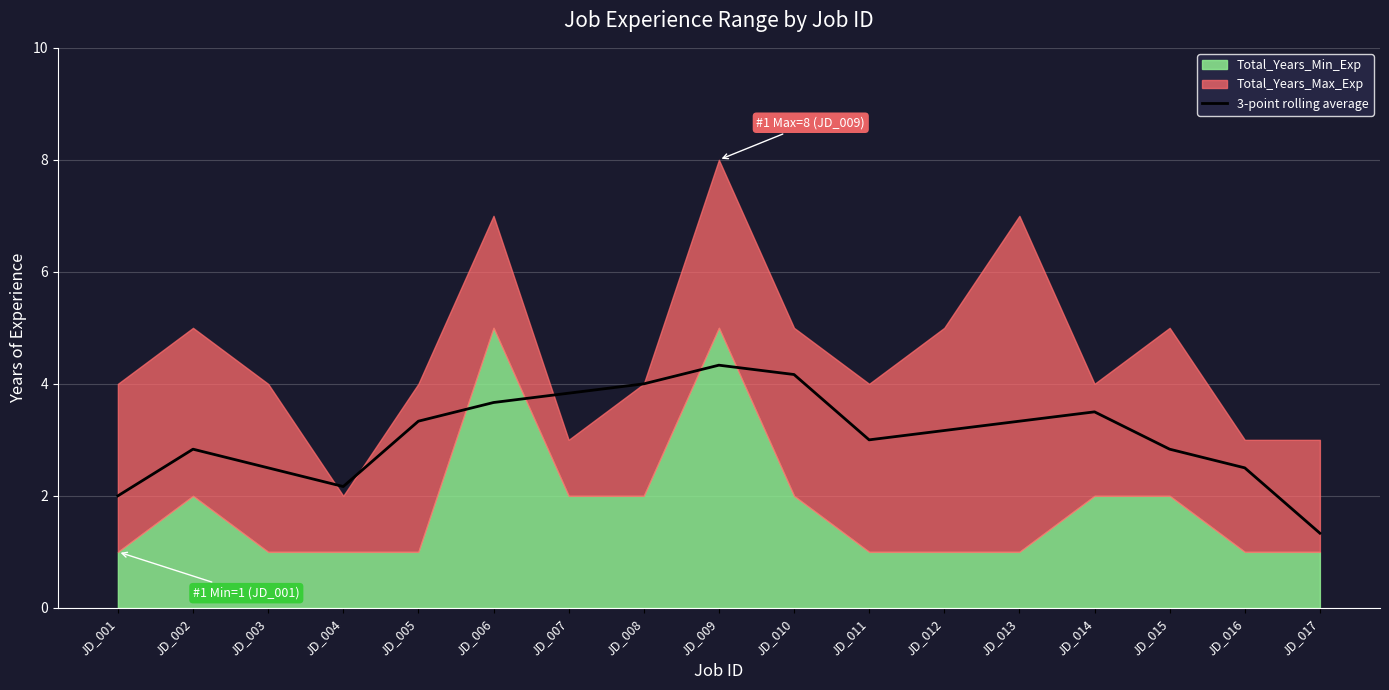

How many interior local valleys (lower than both neighbors) does the data have?

2